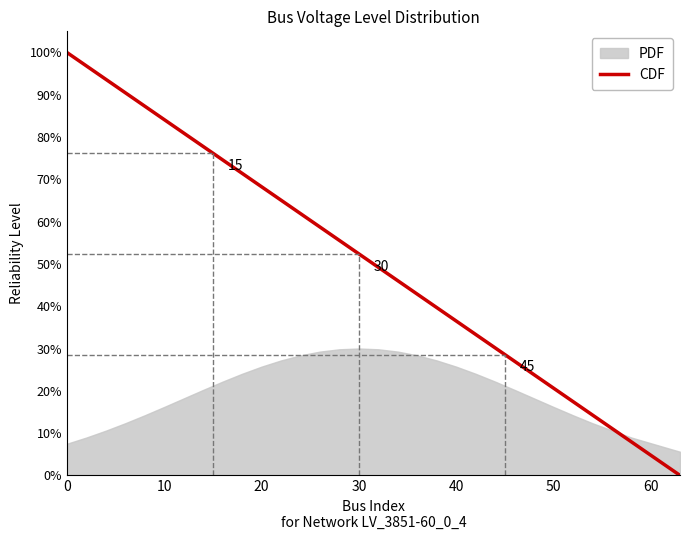

What is the maximum value shown in the chart?

1.0